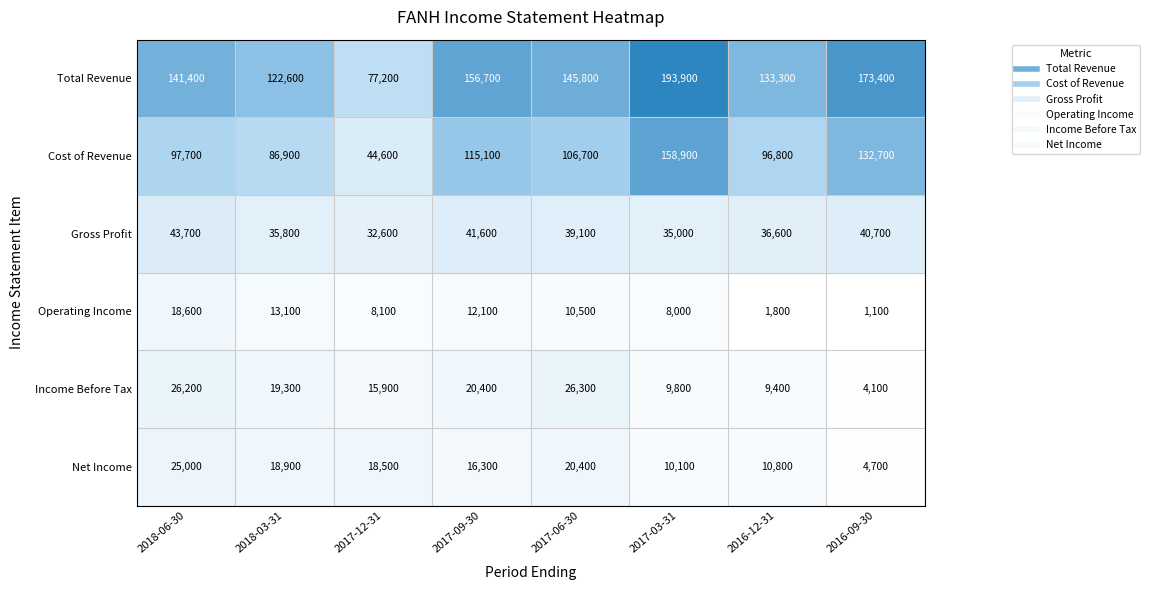

True or false: Gross Profit has a value of 43700 at 2018-06-30.

True